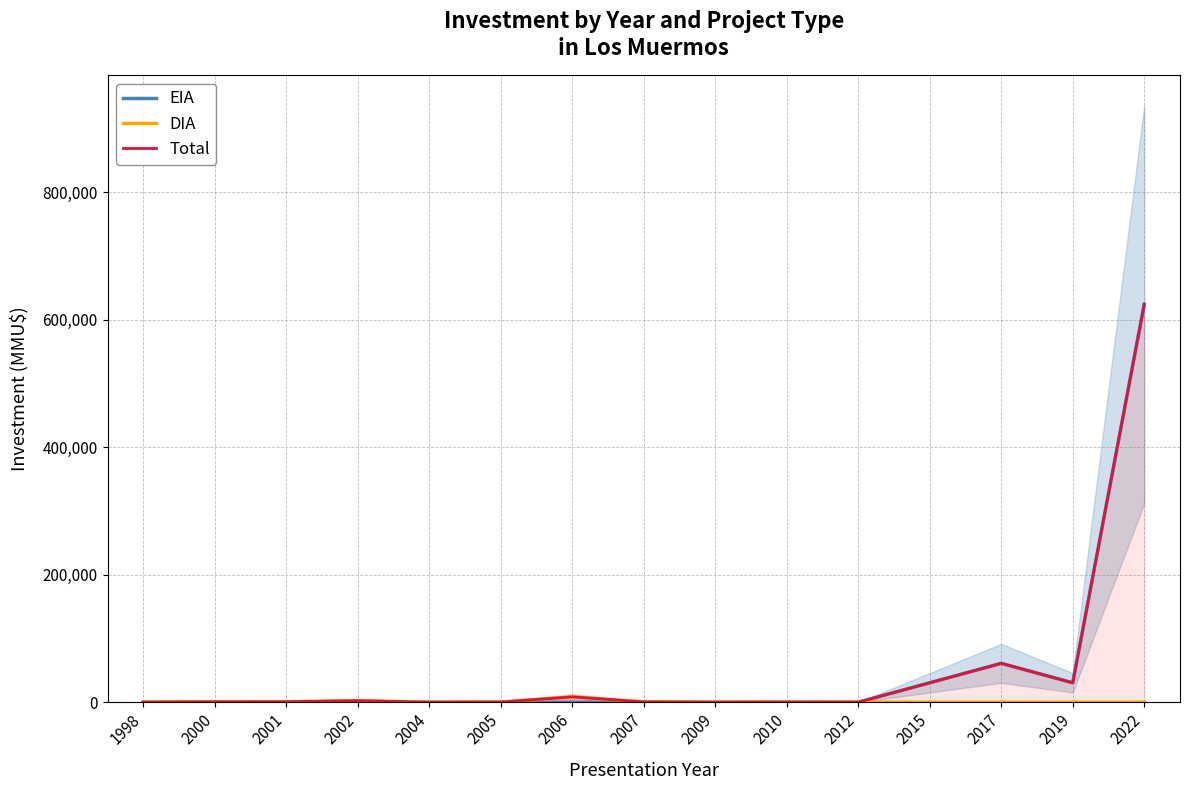

Does the chart display data point markers on the line(s)?

No